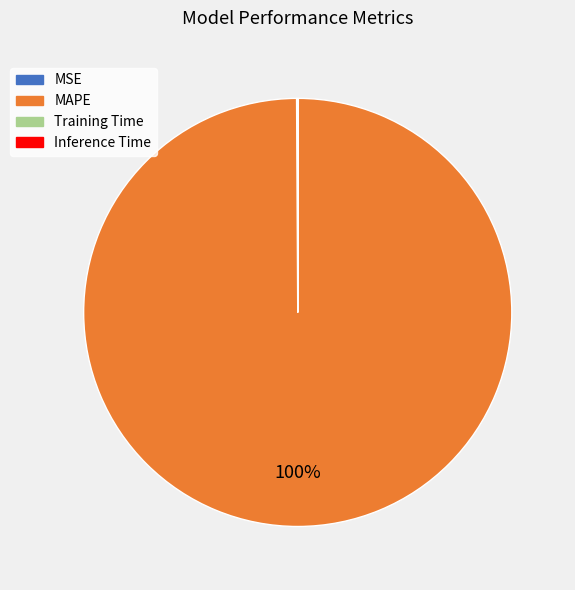

What is the majority slice?

MAPE